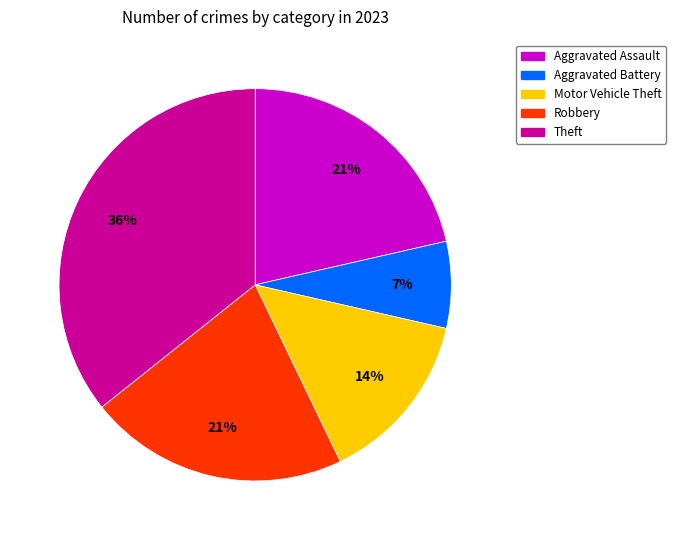

Is there any slice that represents more than half of the pie?

No